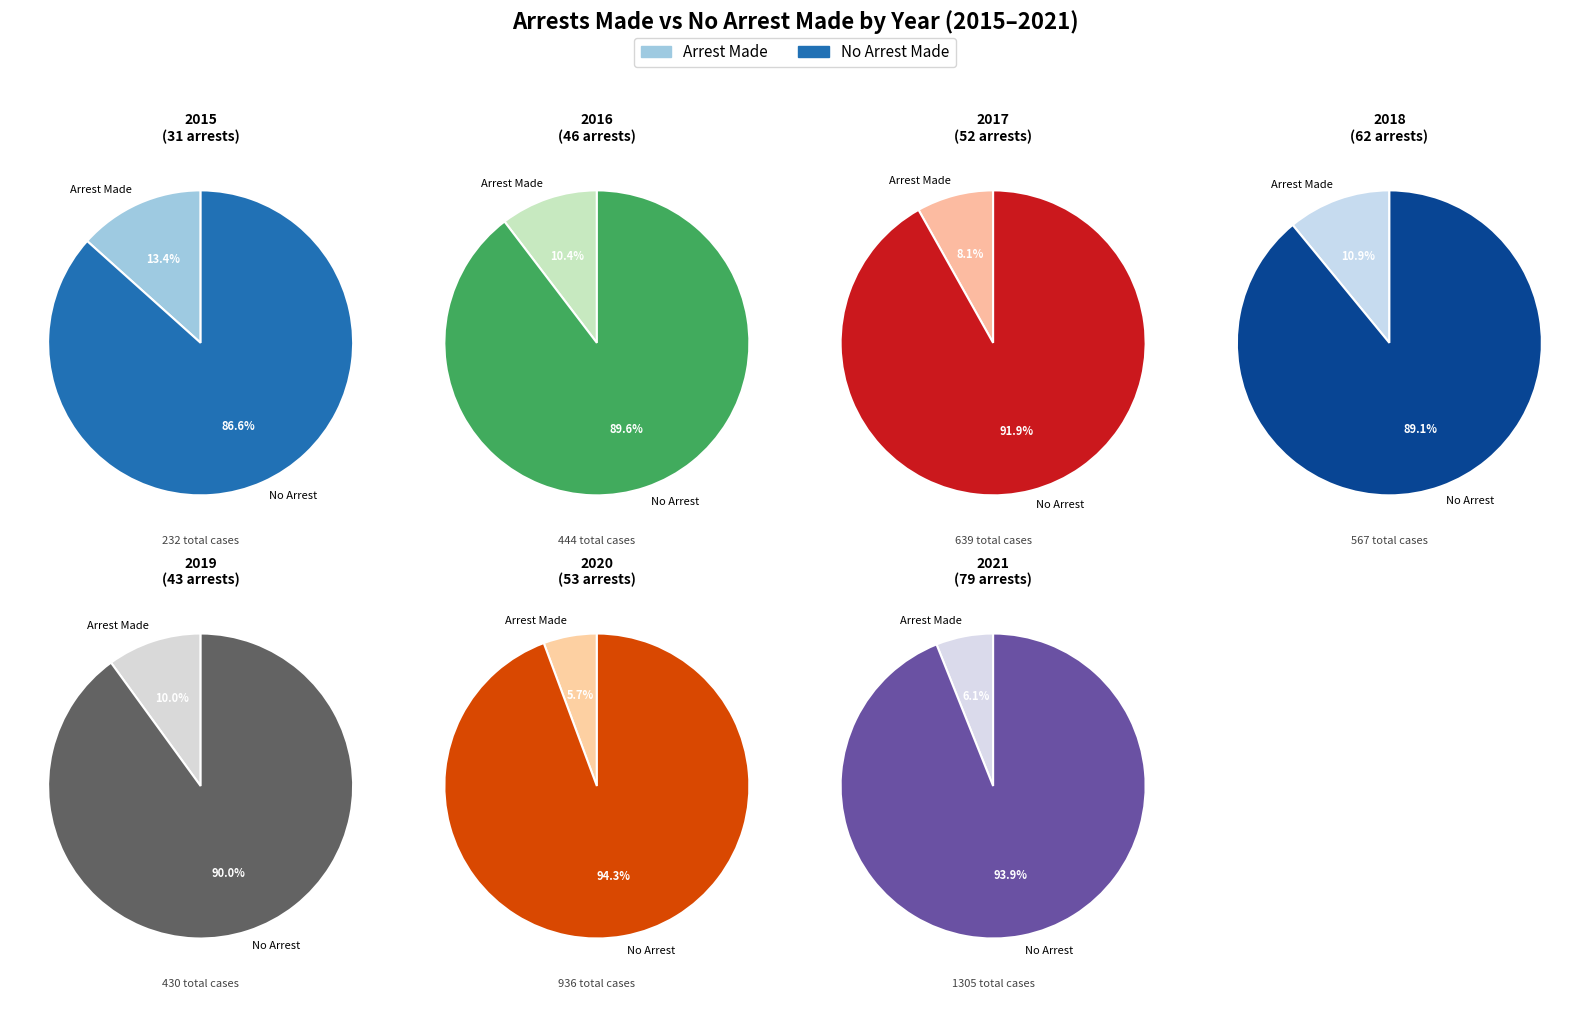

Between 2018 and 2019, which series saw the biggest shift?

no_arrest_made